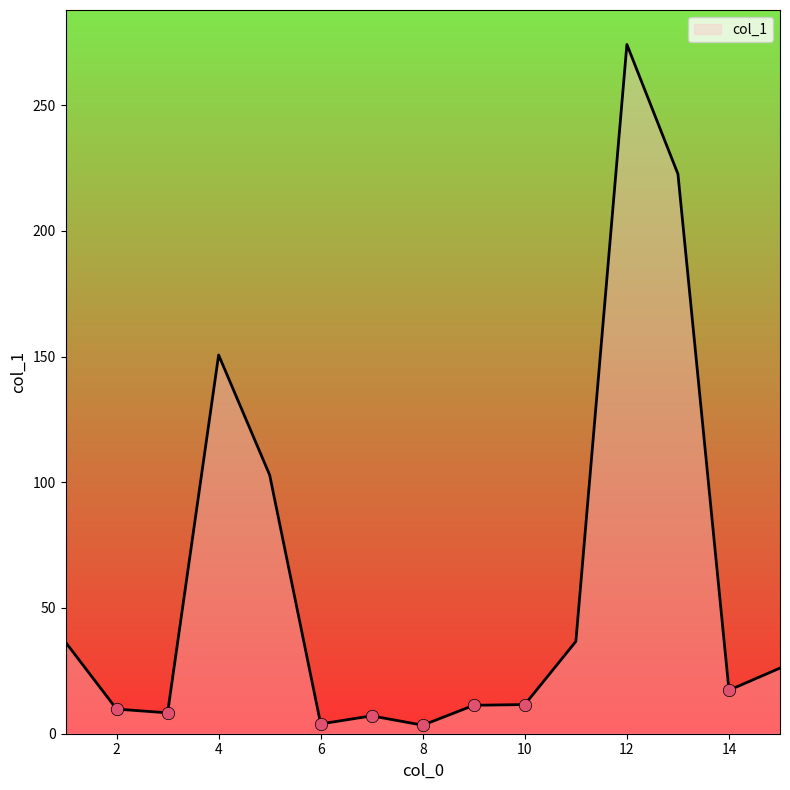

What is the difference between the maximum and minimum values?

270.7